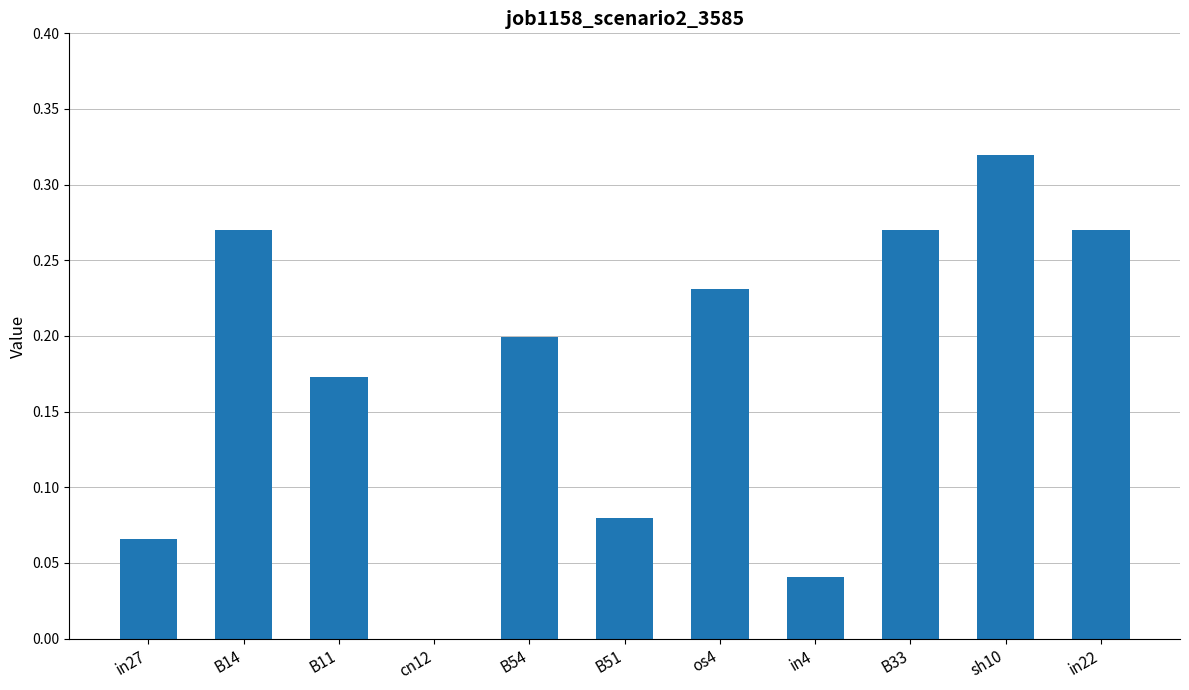

Count the values in the range 0 to 1.

11